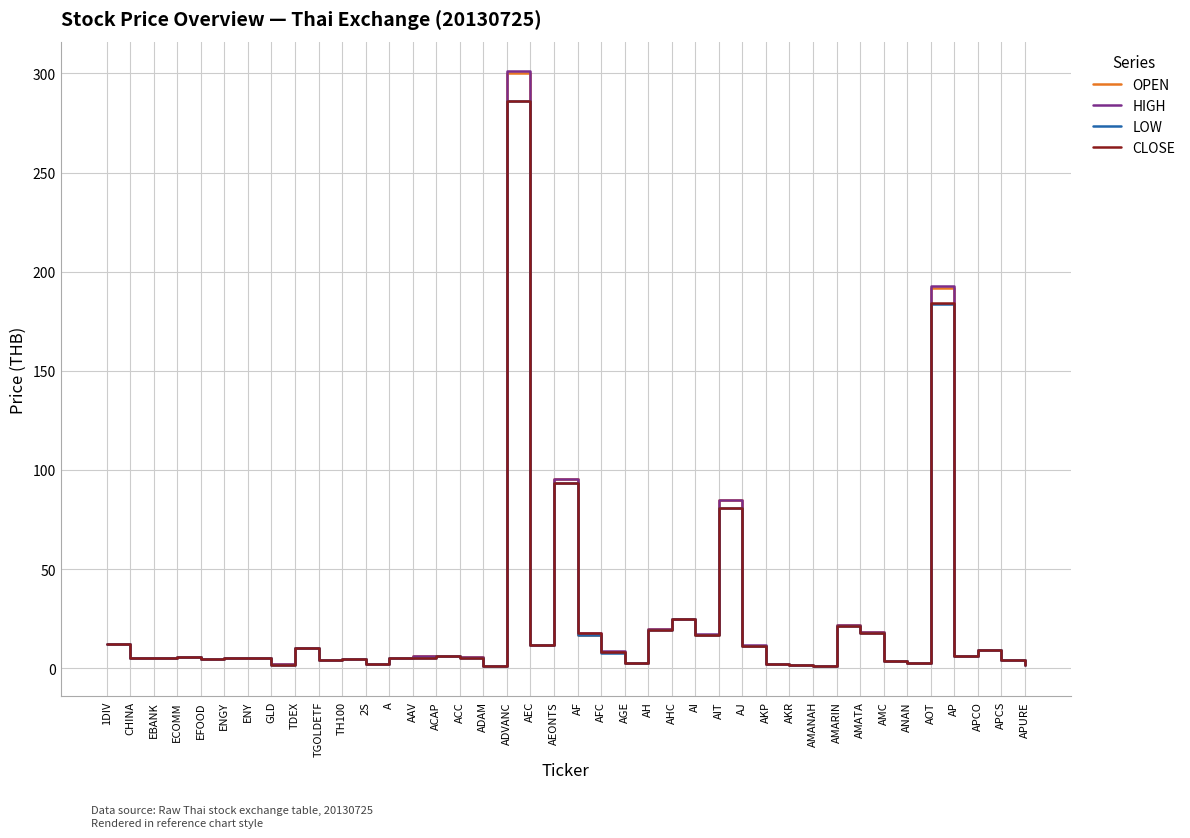

What is the highest value of the OPEN series?

300.0